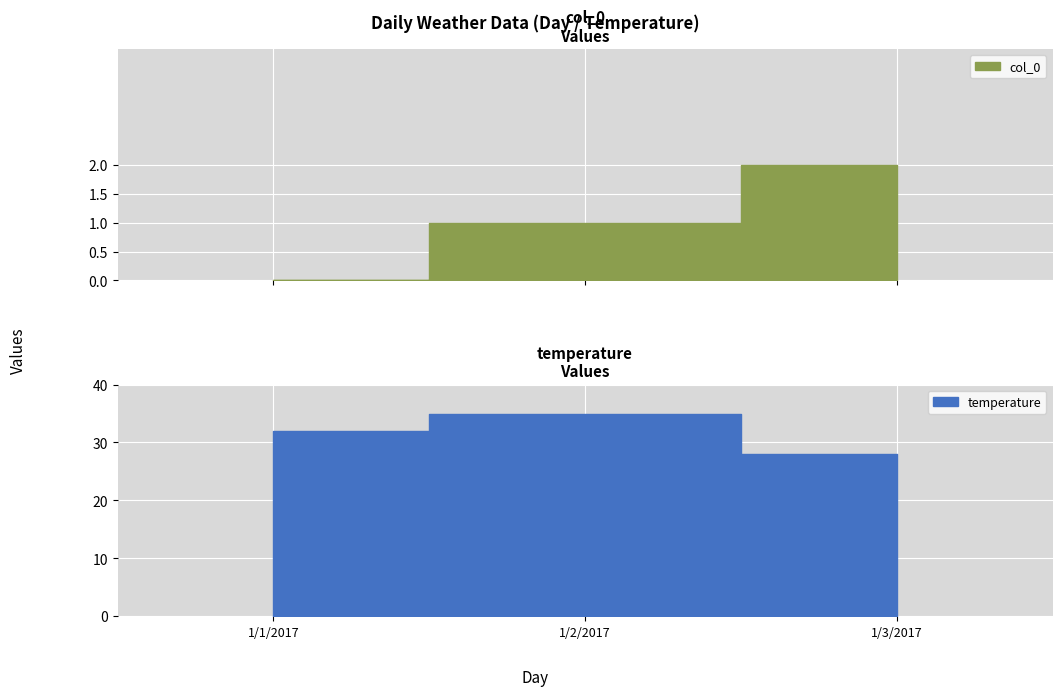

Between 1/2/2017 and 1/3/2017, which series saw the biggest shift?

temperature